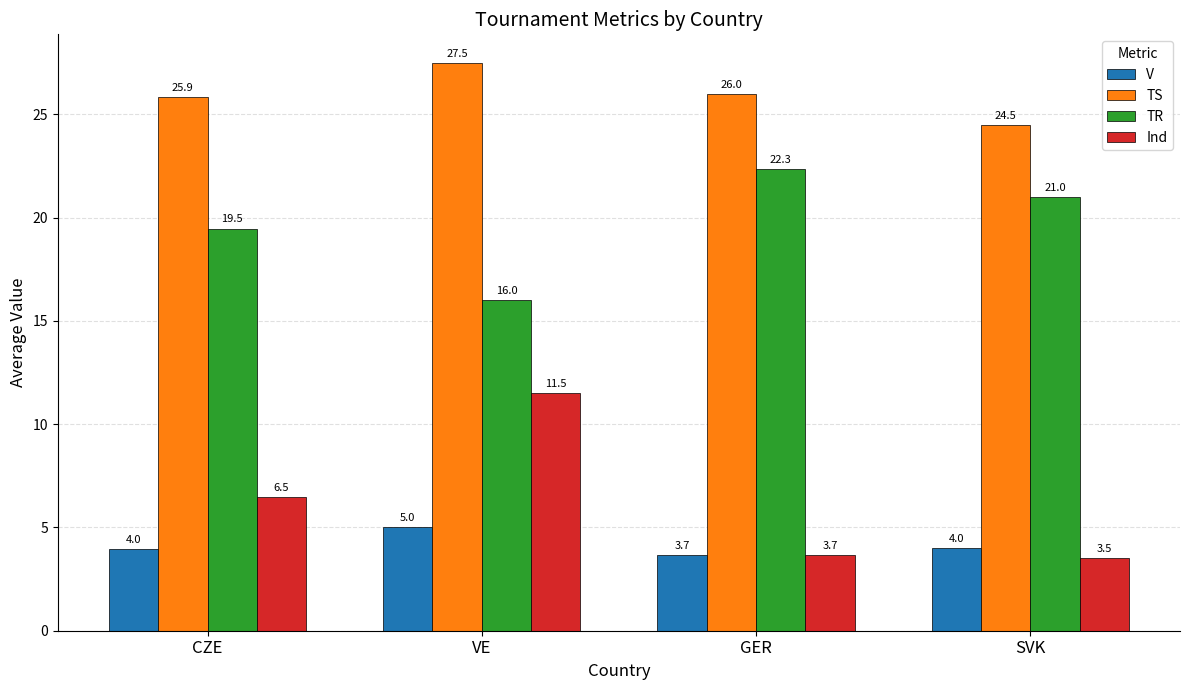

Does the chart contain stacked bars?

No